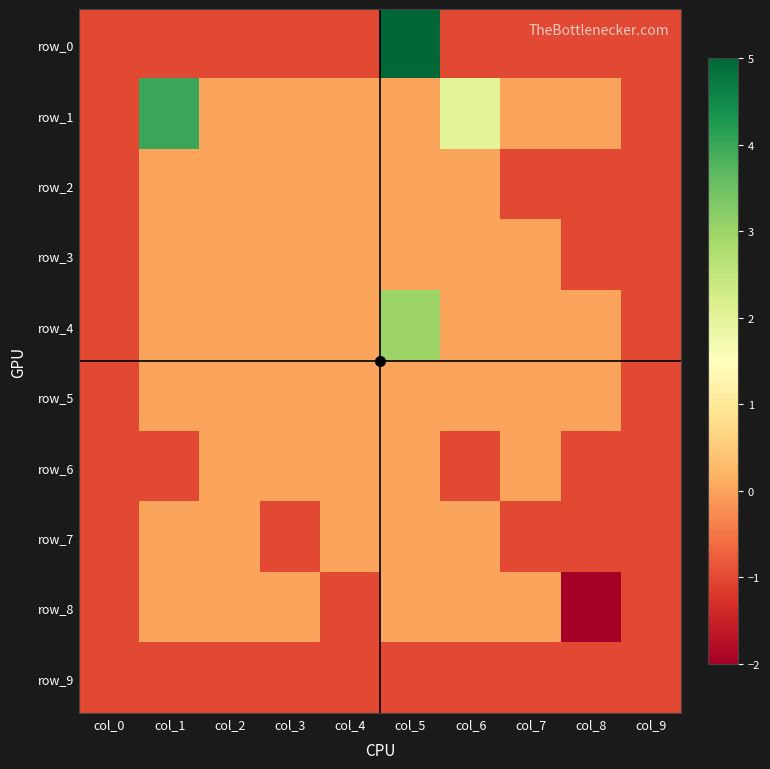

At which category is the sum across all series the highest?

col_5